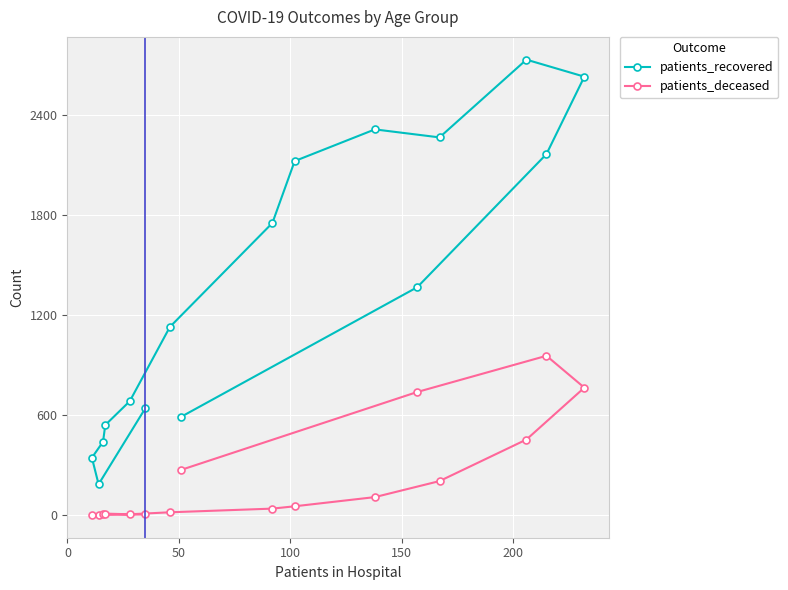

How many lines are shown in the chart?

2